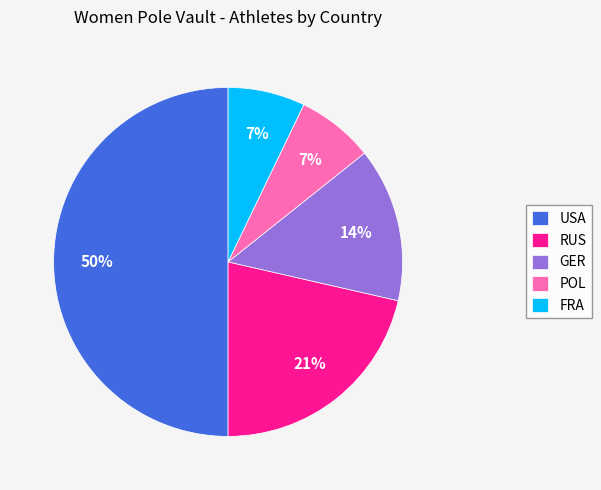

Does GER represent more than half of the total?

No